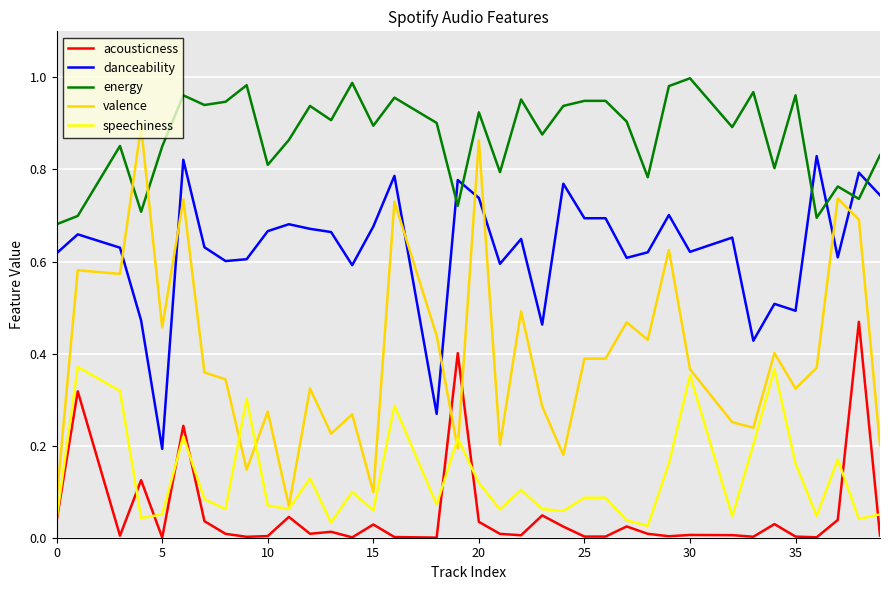

How many times do acousticness and valence cross each other?

2